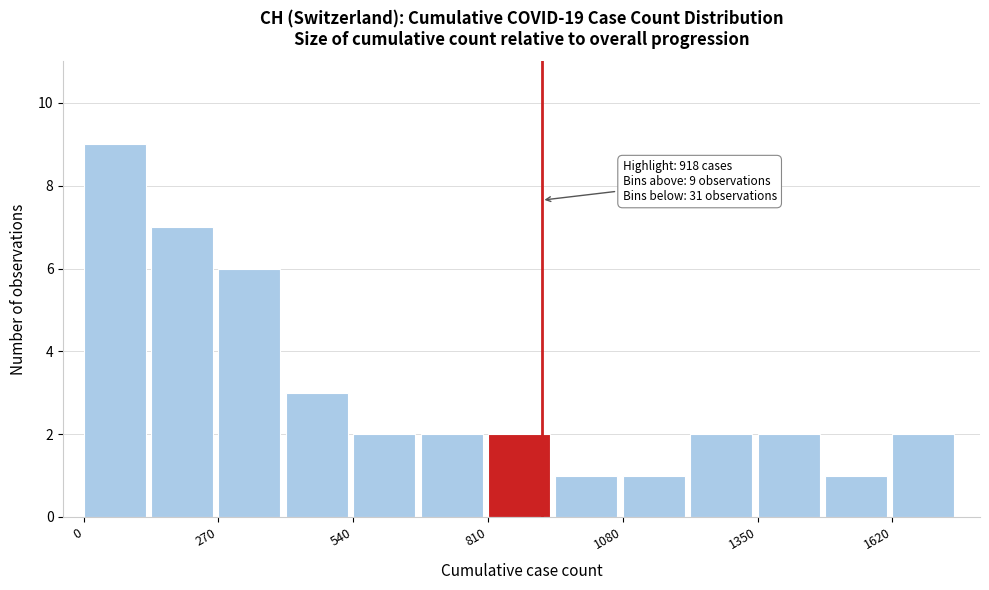

Around what value on the x-axis is the tallest bar? Give the approximate position of its centre, as read against the axis.

50